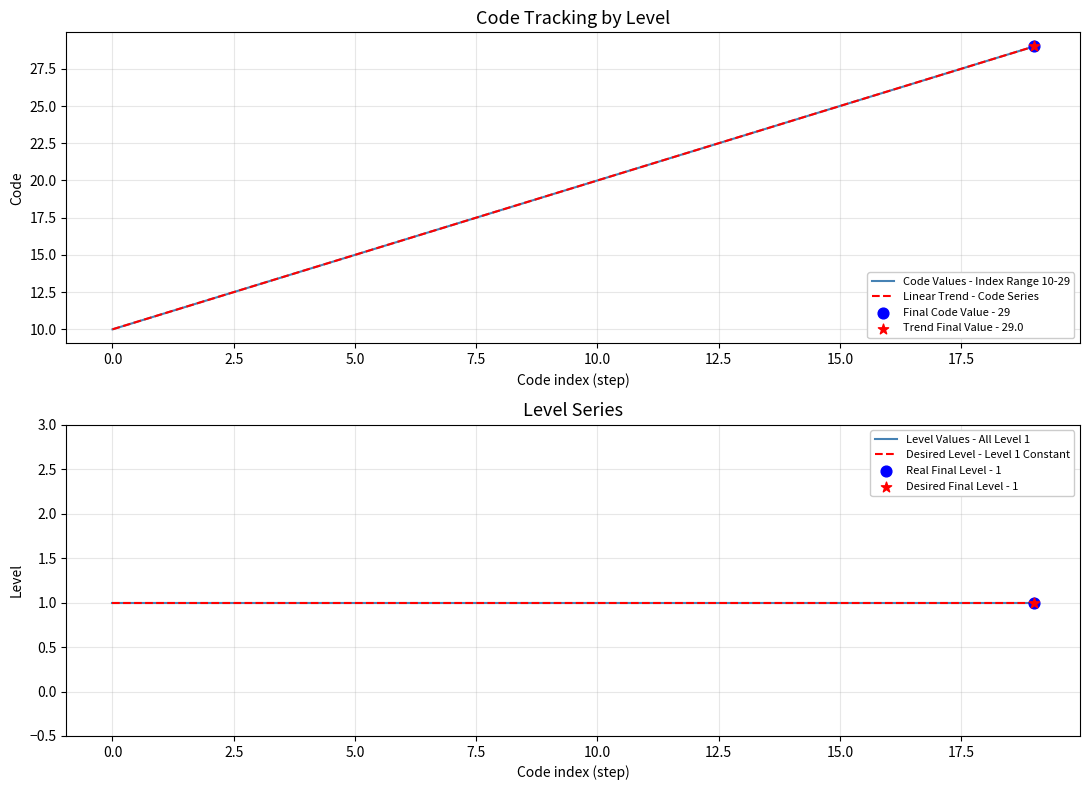

Which series reaches the minimum Y coordinate?

Level Values - All Level 1